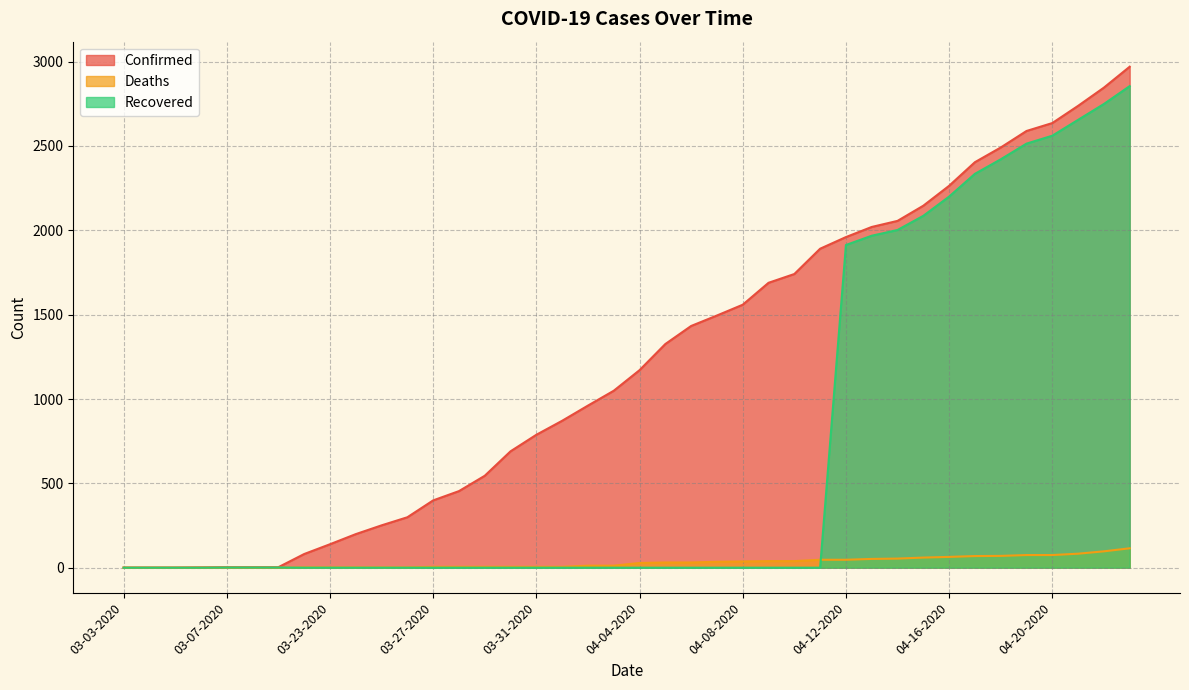

List the series in order of their peak value, lowest first.

Deaths, Recovered, Confirmed